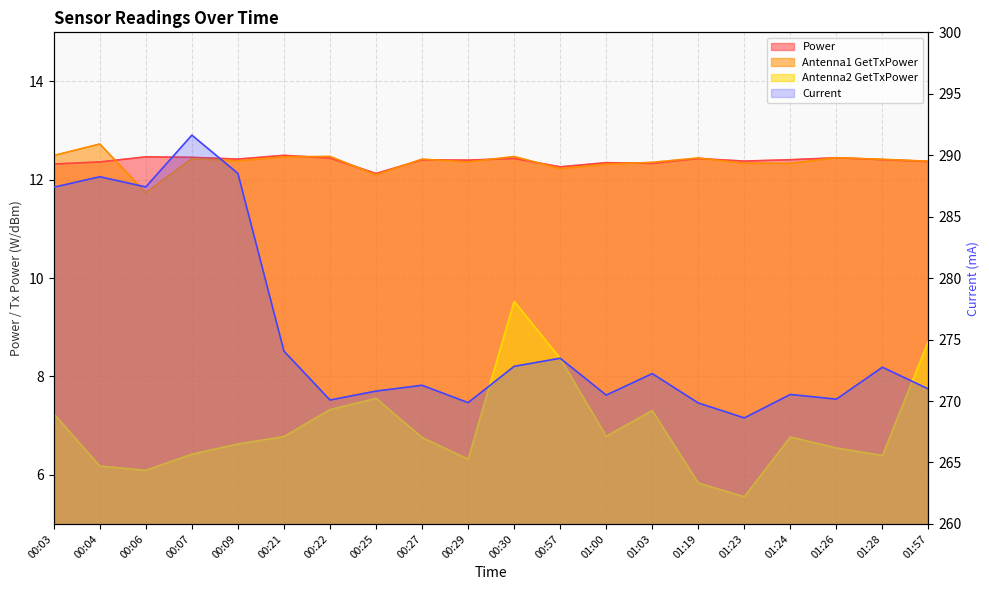

How many lines are shown in the chart?

4